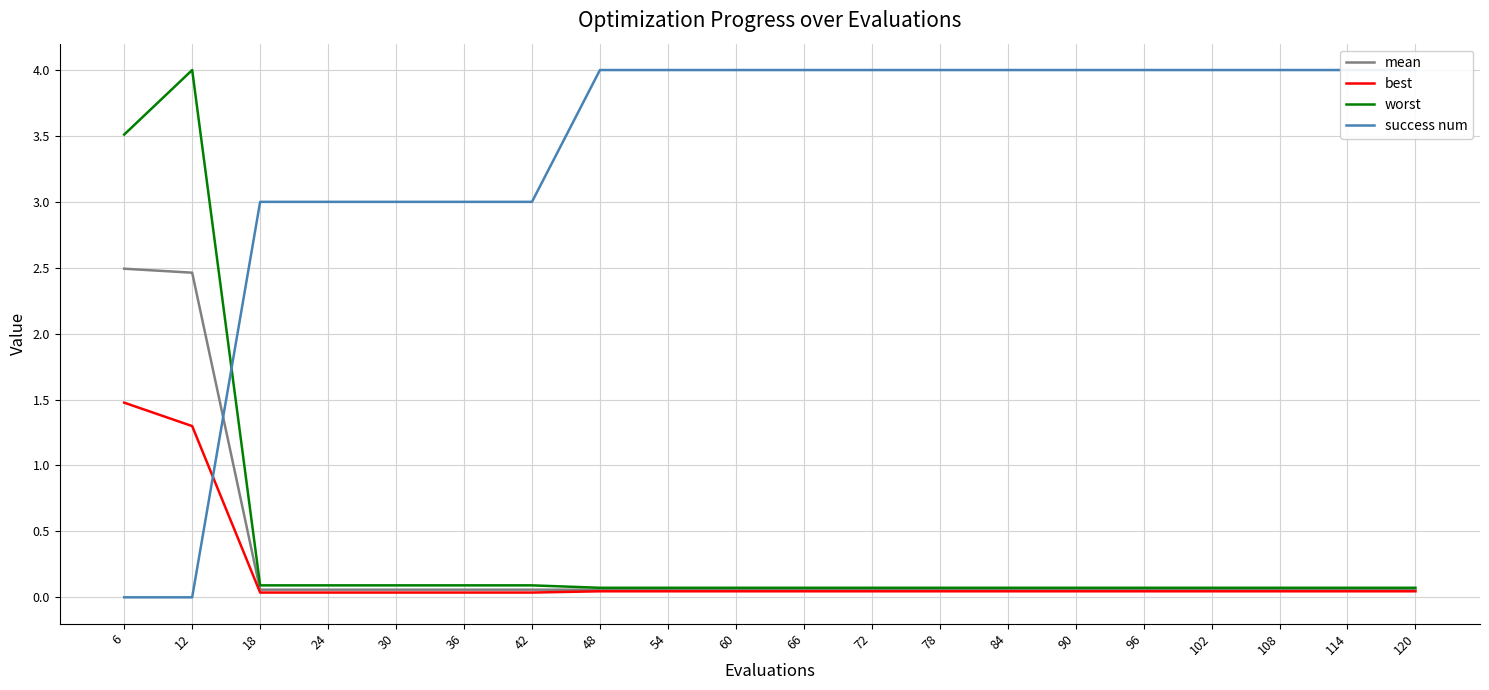

Between 30 and 54, which series saw the biggest shift?

success num